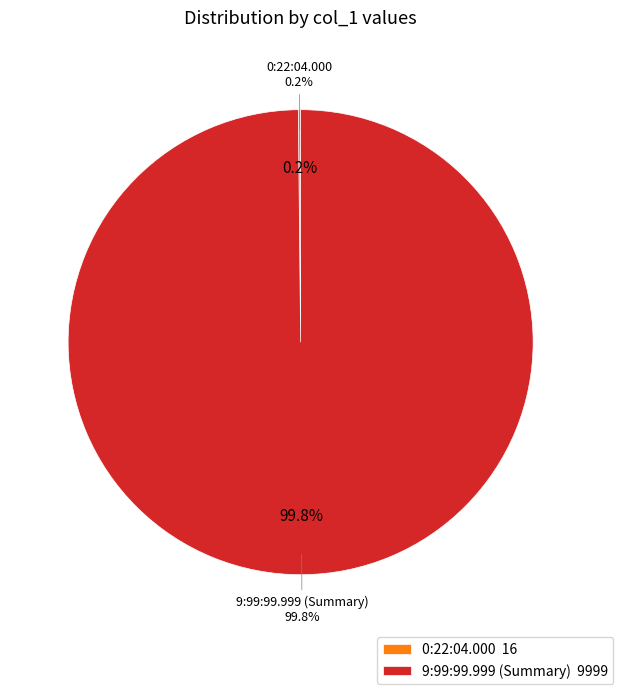

True or false: 9:99:99.999 (Stop) accounts for 1% of the total.

False